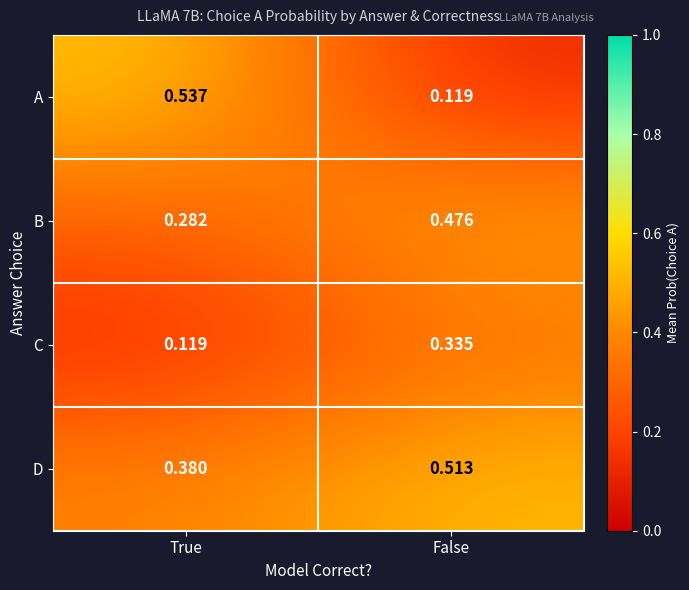

Is the value of A at False greater than the value of D at True?

No